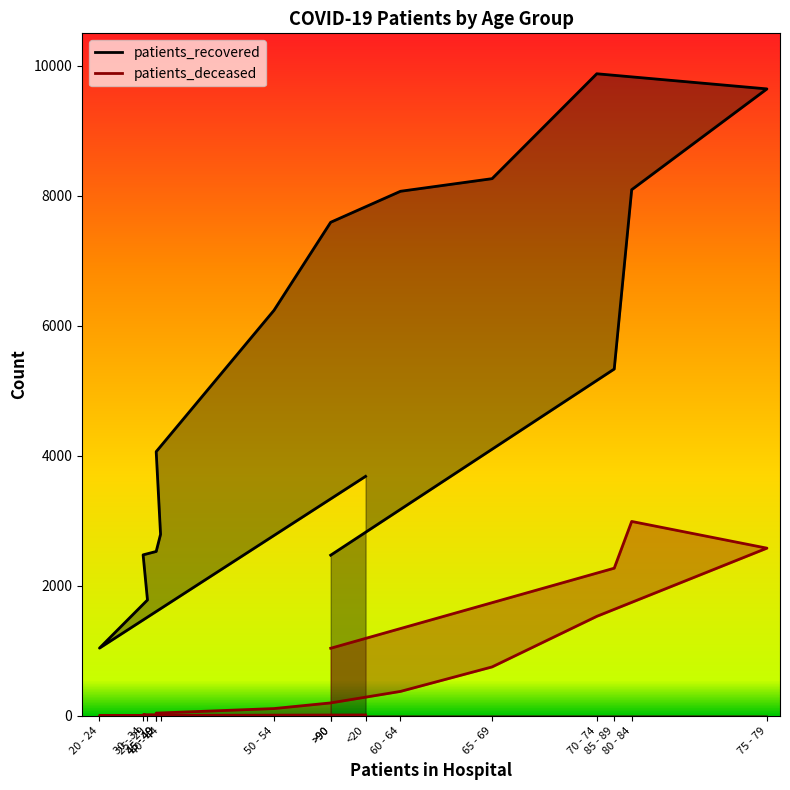

Which series changed the most between 80 - 84 and >90?

patients_recovered